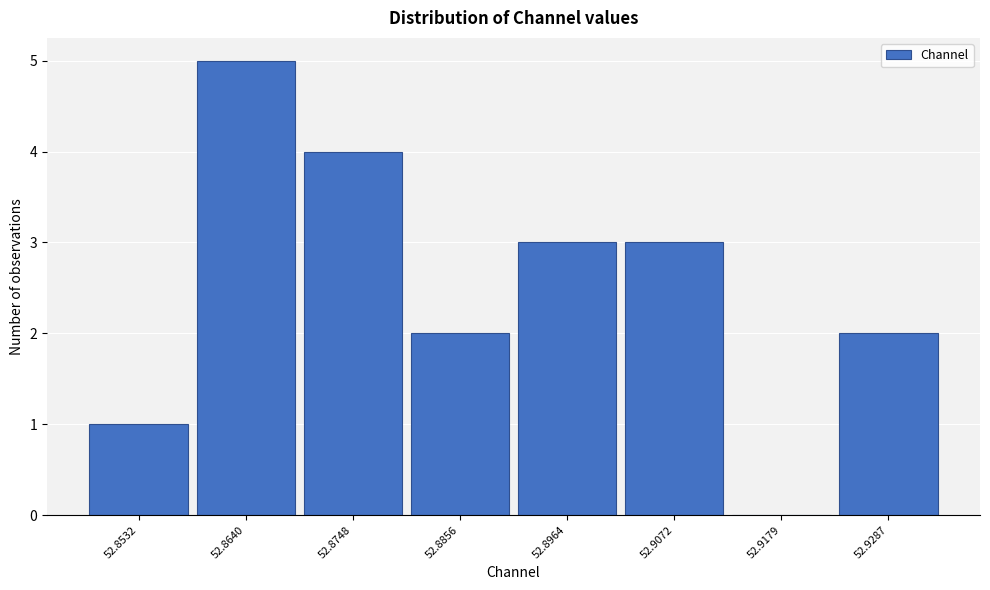

Reading right to left, extract all data points from this chart.

52.9287=2	52.9179=0	52.9072=3	52.8964=3	52.8856=2	52.8748=4	52.8640=5	52.8532=1